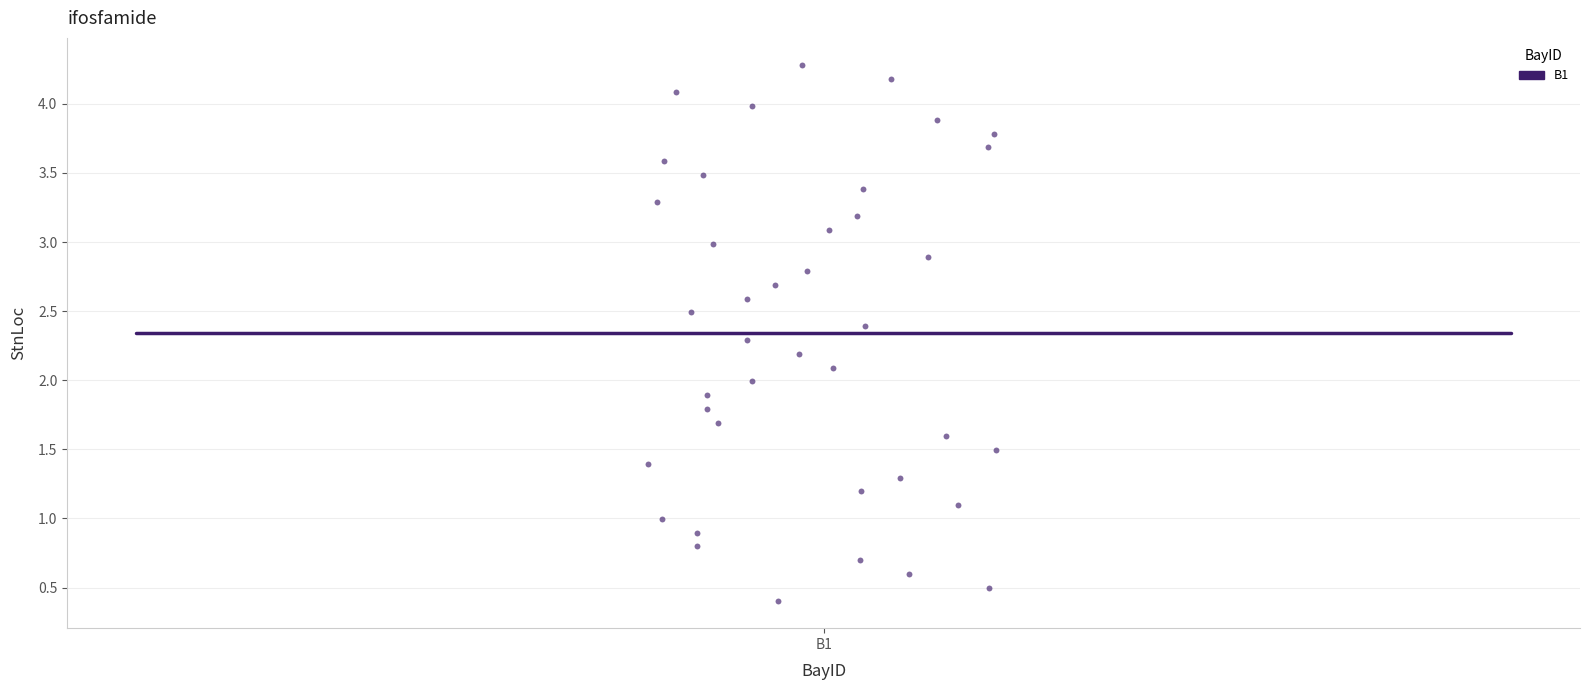

What is the range of Y values (max minus min)?

3.9